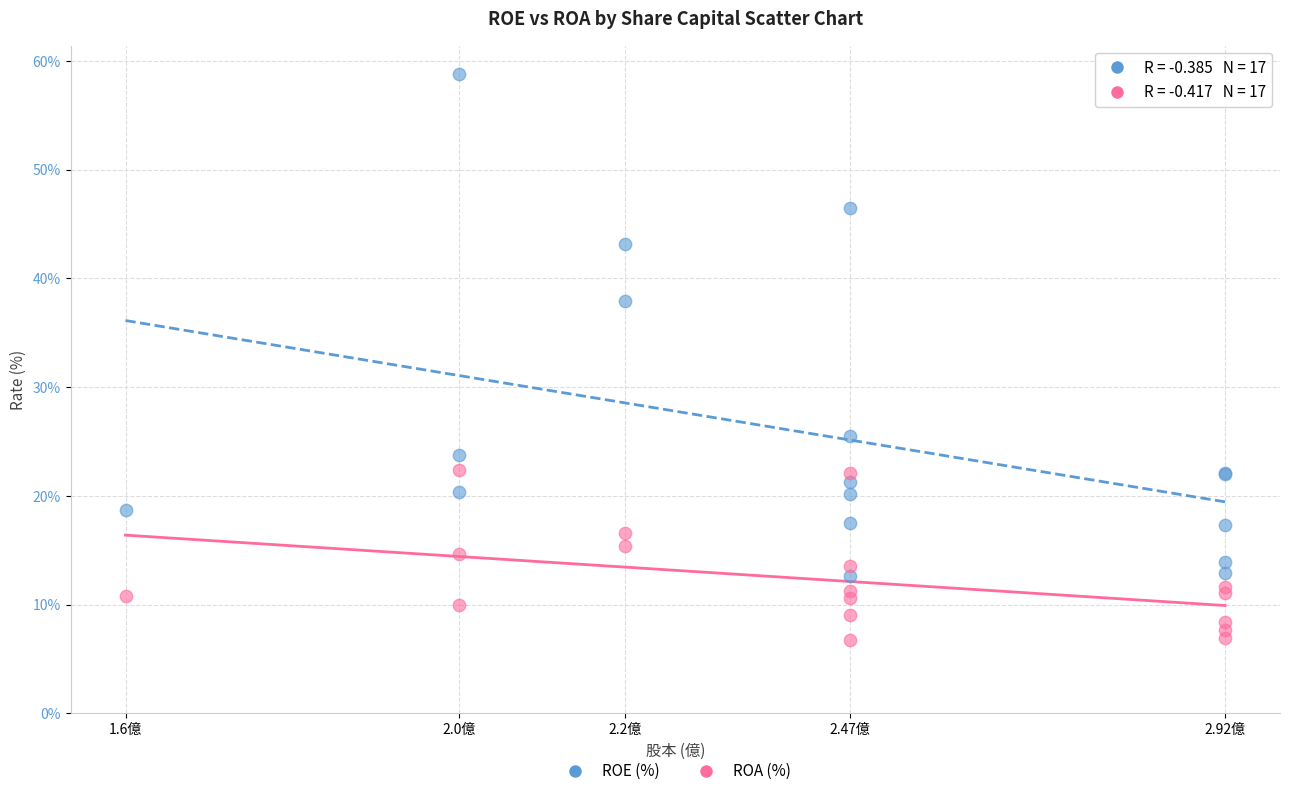

What is the X range (max minus min) for the scatter plot?

1.3